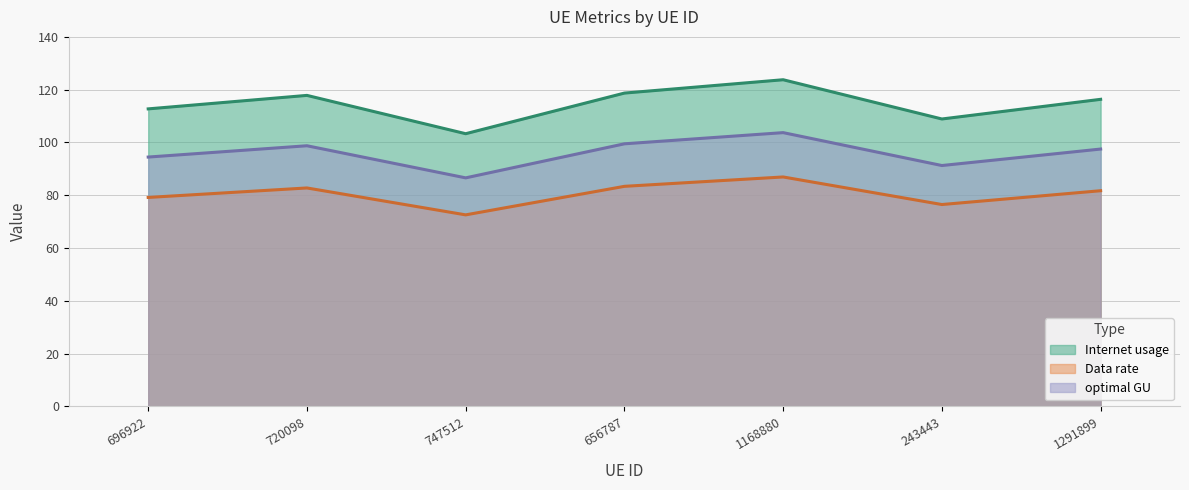

What is the approximate value of optimal GU at 720098?

98.8